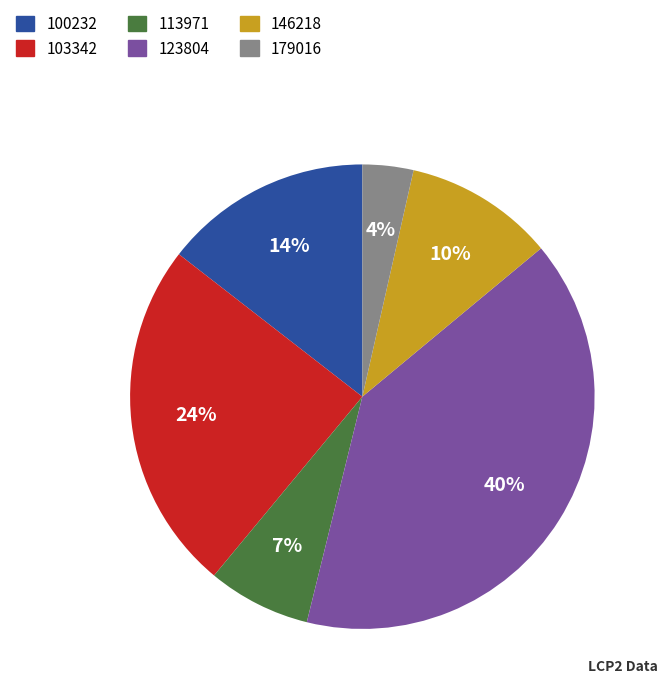

Do 123804 and 100232 together represent more than half of the pie?

Yes